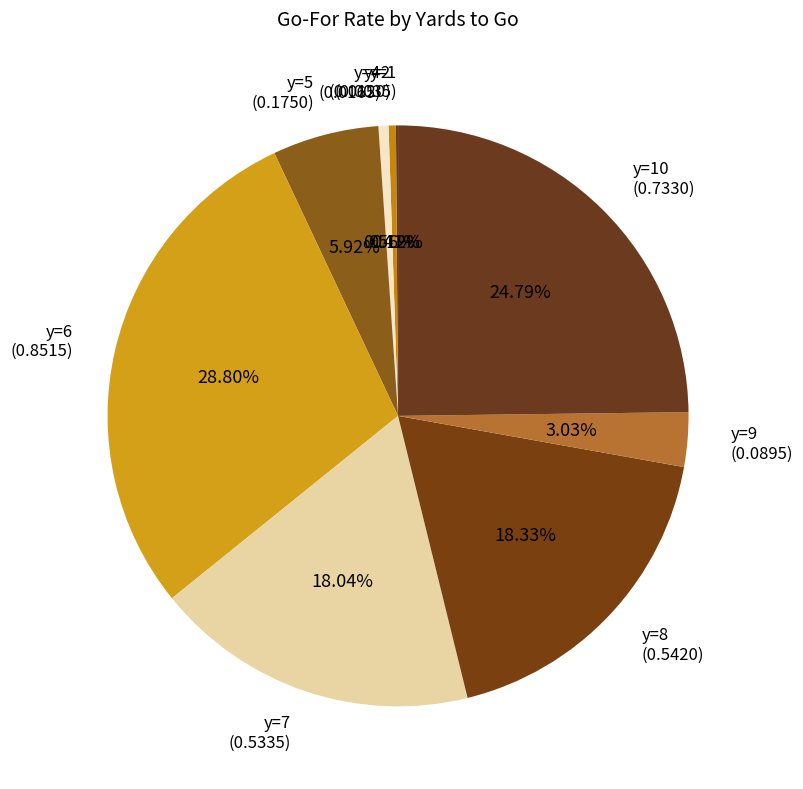

Is there a majority slice in this chart?

No